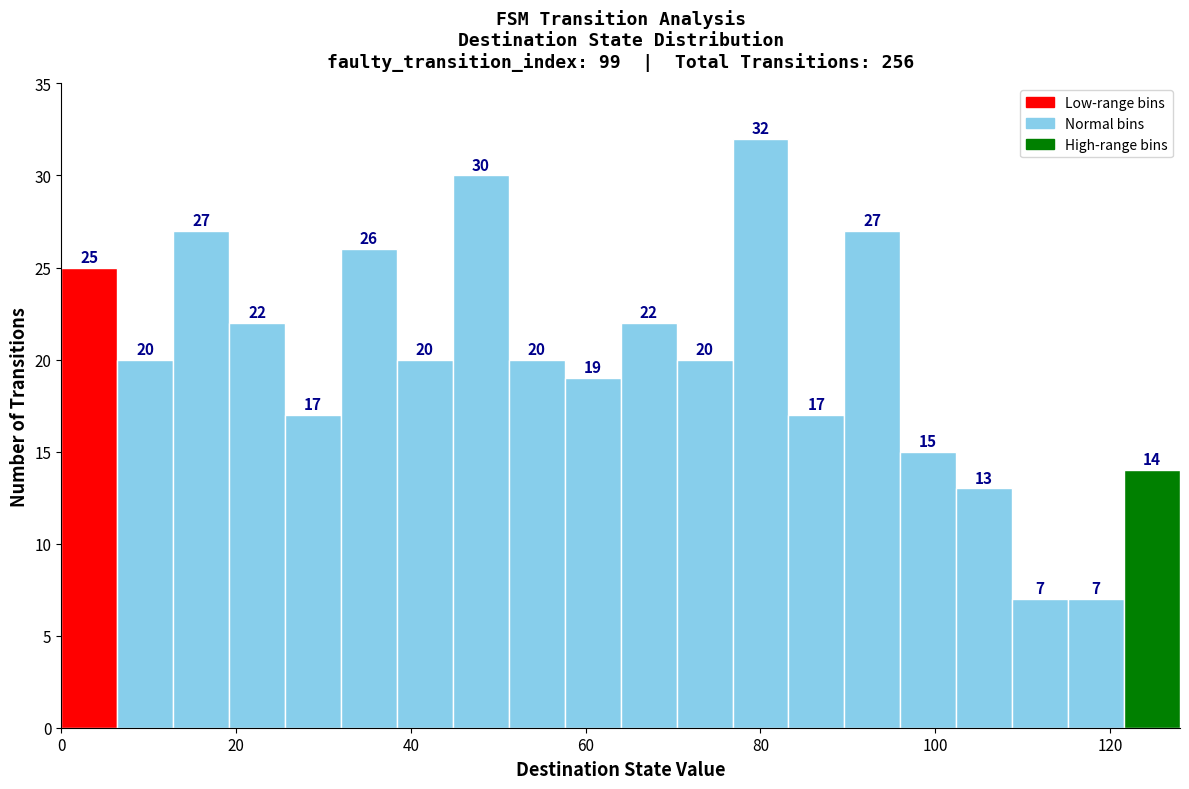

Around what value on the x-axis is the tallest bar? Give the approximate position of its centre, as read against the axis.

80